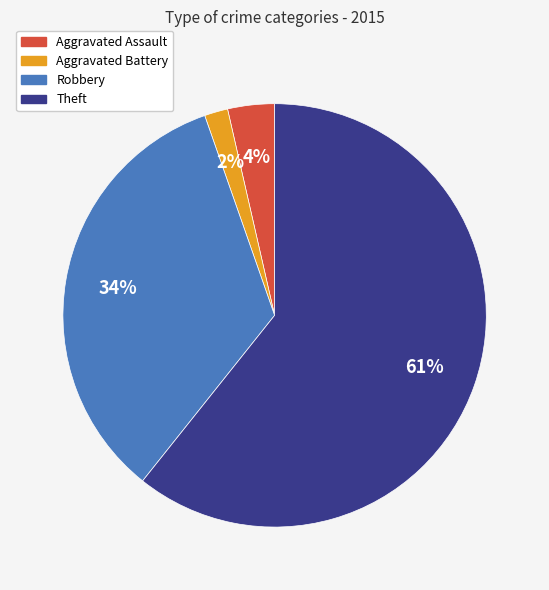

To the nearest percent, what is the combined percentage of Aggravated Assault and Theft?

64%